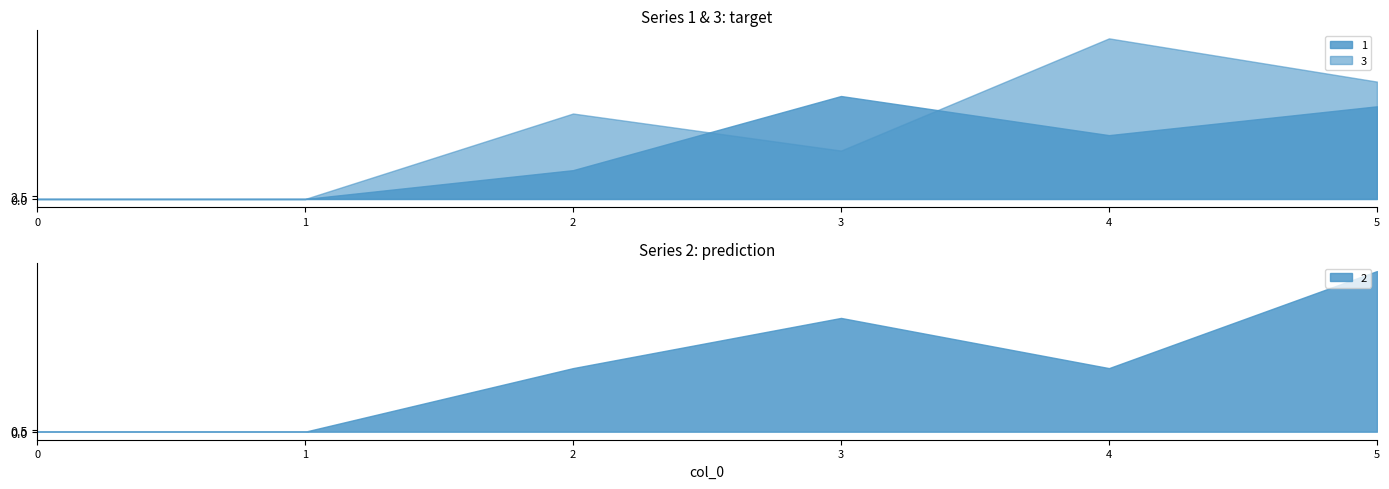

True or false: 2 has a value of 26 at 4.

False